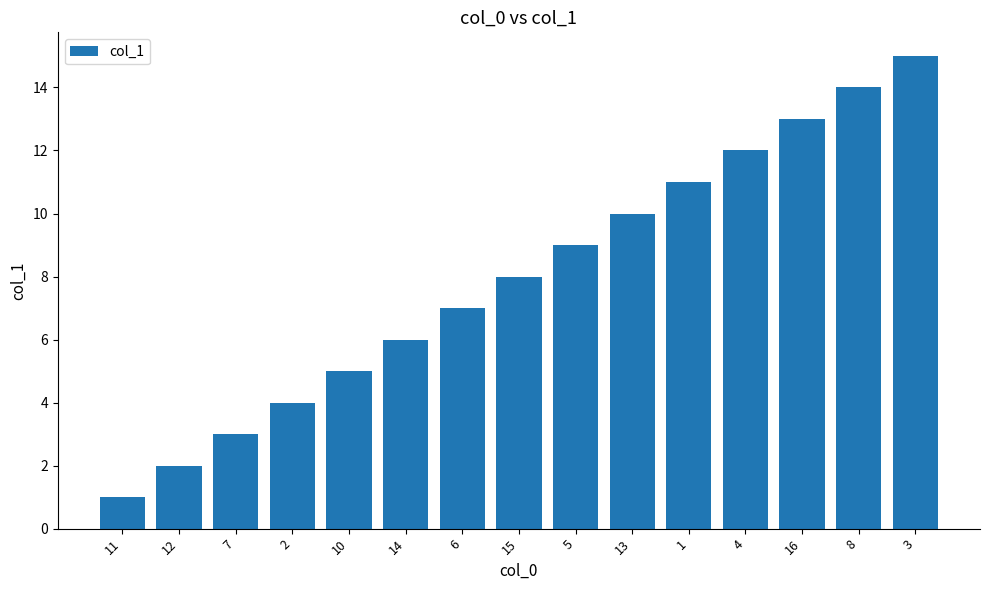

What is the difference between the maximum and minimum values?

14